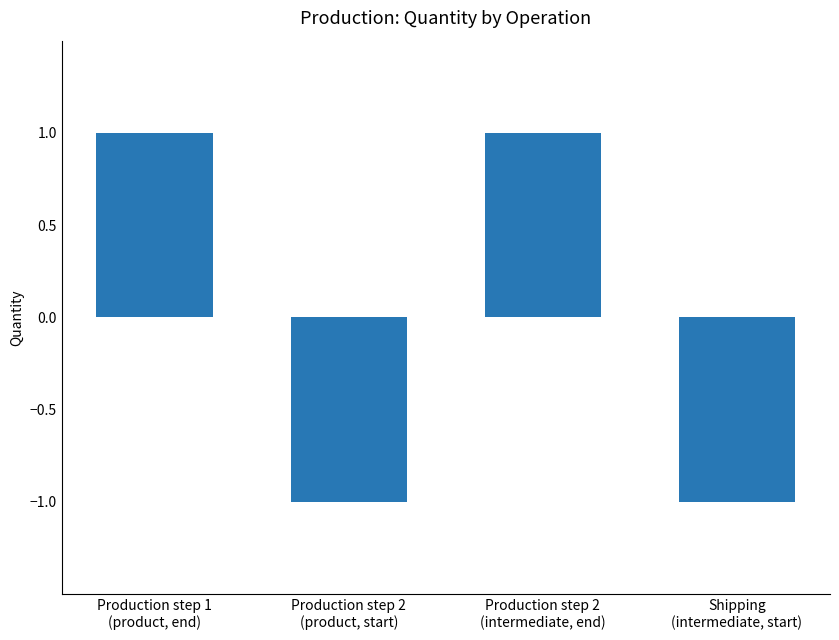

Between Production step 2
(intermediate, end) and Shipping
(intermediate, start), which is larger?

Production step 2
(intermediate, end)